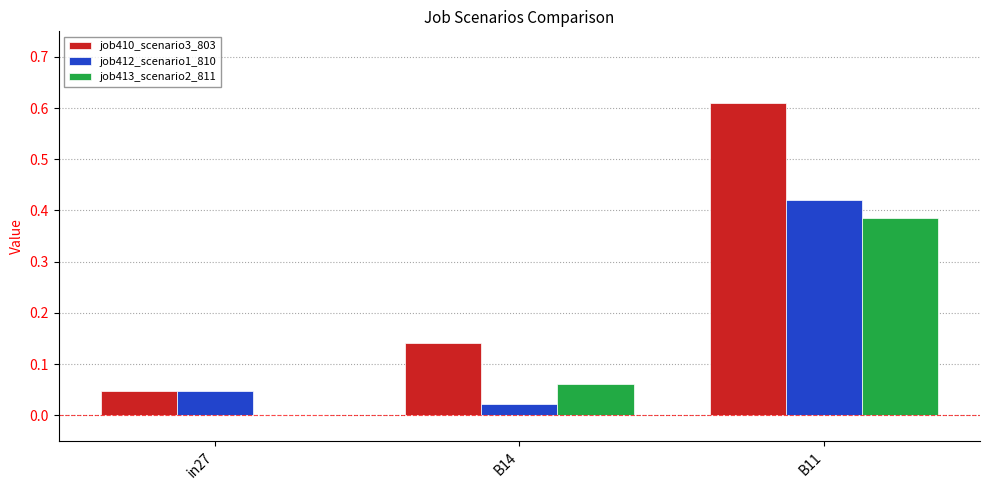

At which category is the sum across all series the highest?

B11